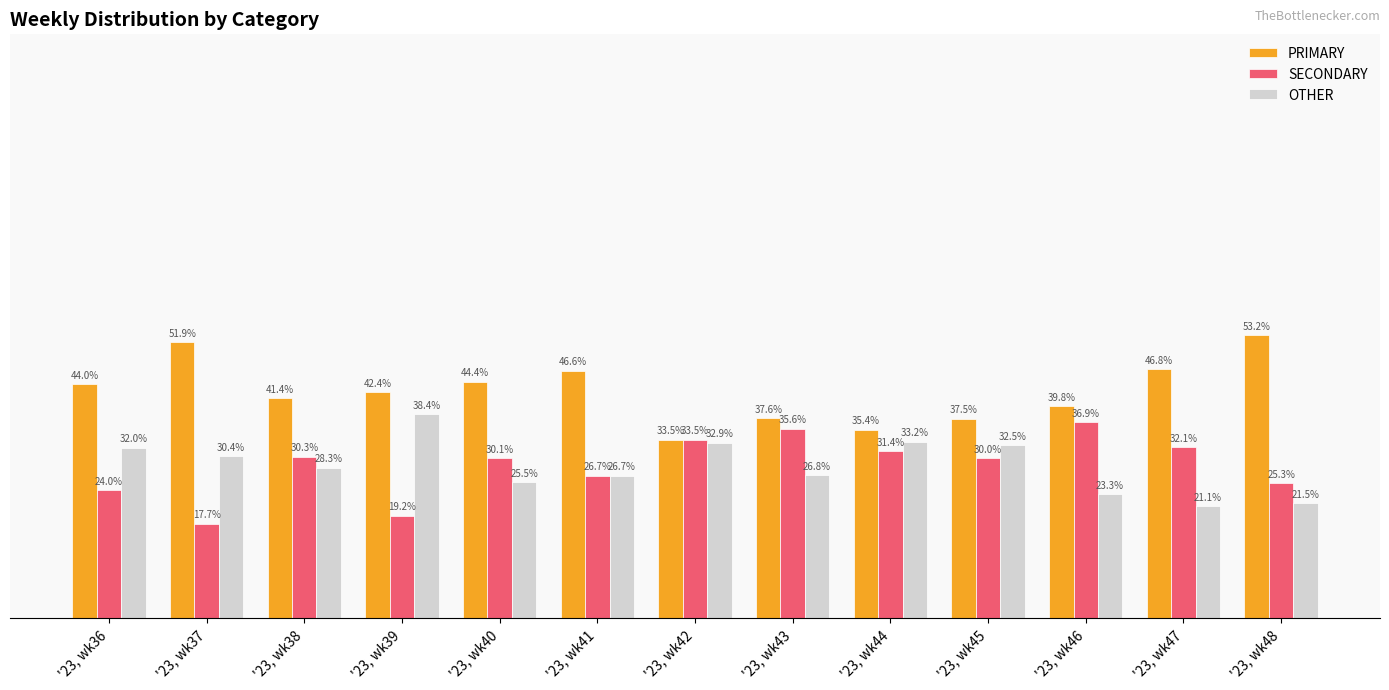

Which series has the largest range (max minus min)?

PRIMARY